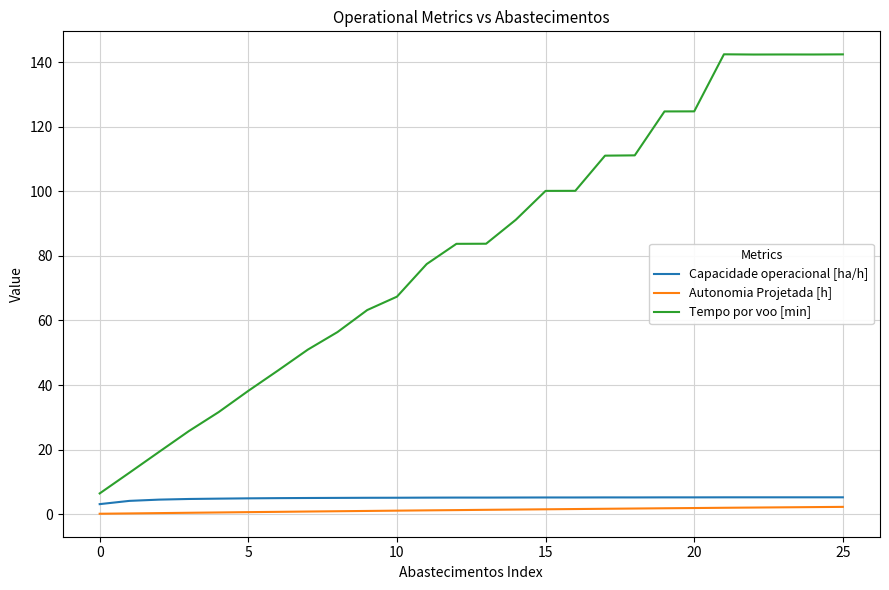

What is the minimum value shown in the chart?

0.1